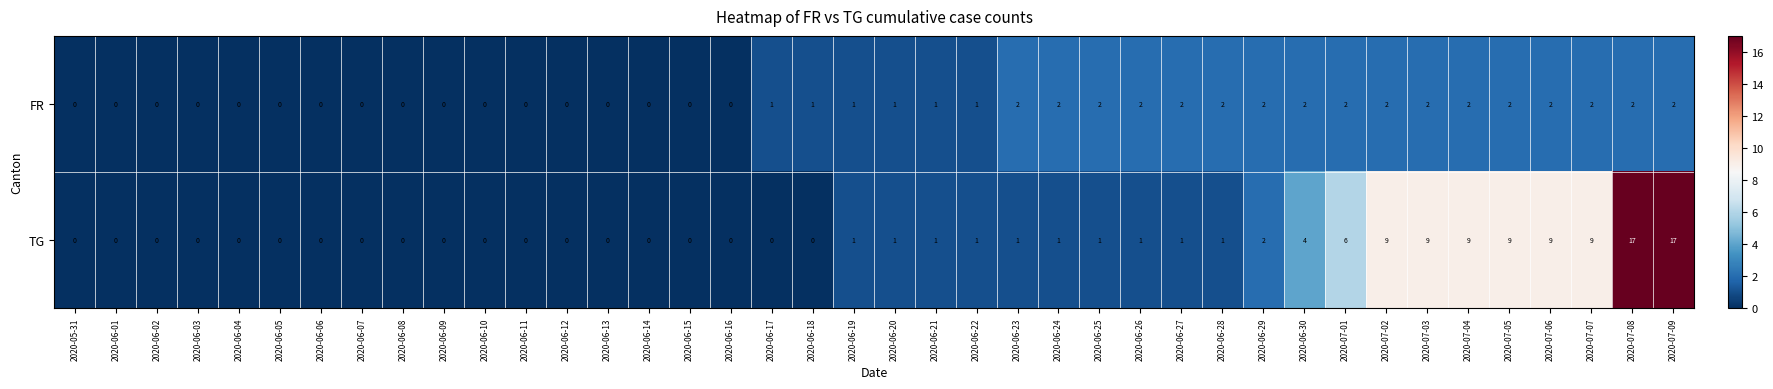

Count the number of data series in this chart.

2